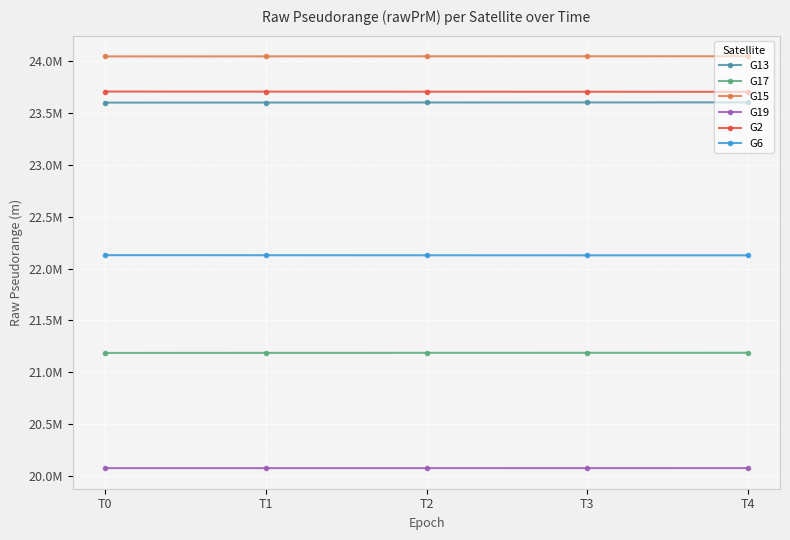

True or false: G2 and G17 cross at least once.

False